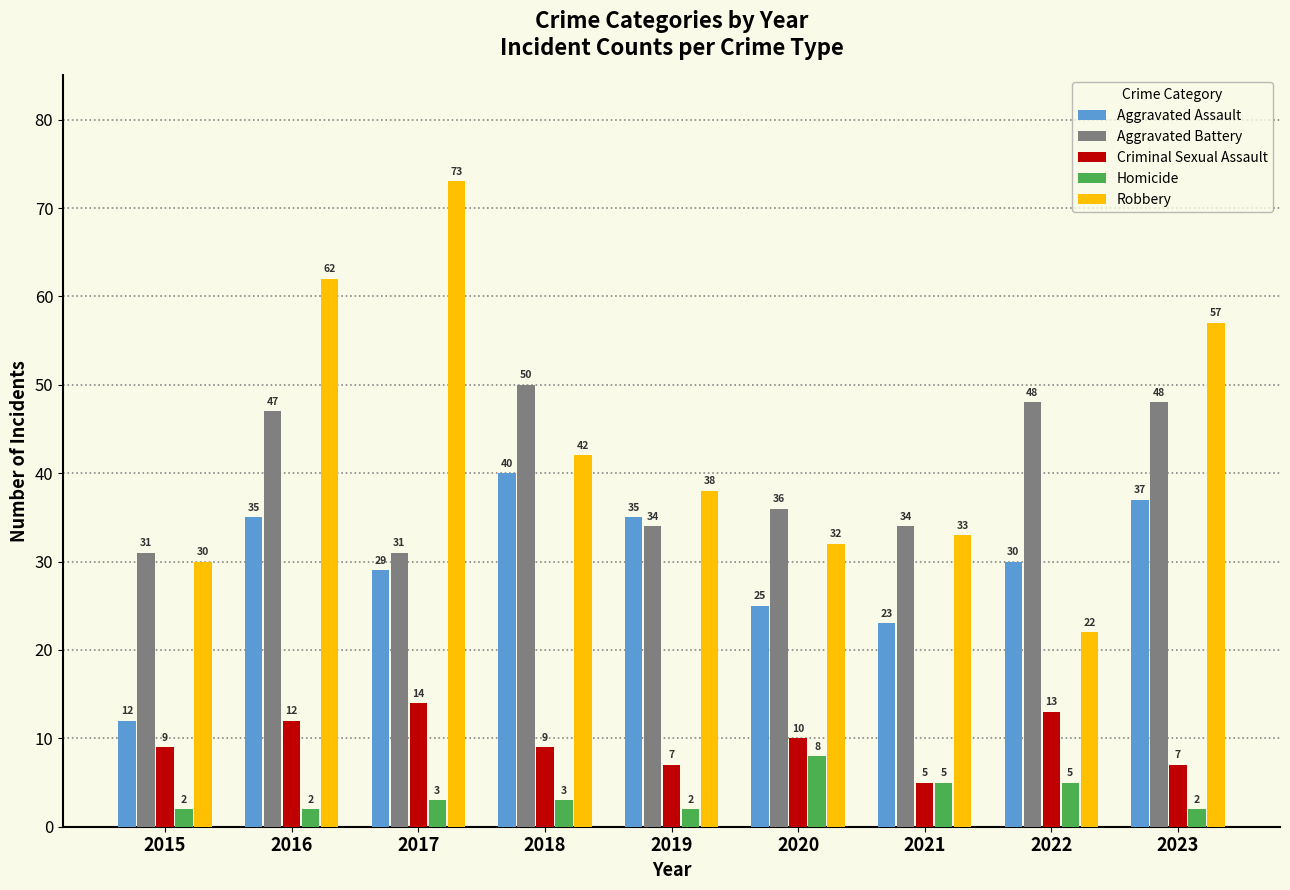

What is the value of the Criminal Sexual Assault bar at the 5th from the left?

7